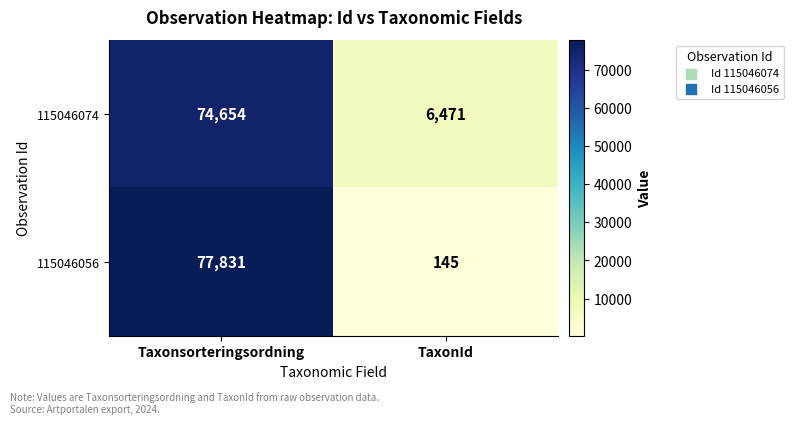

At which category does the chart reach its minimum across all series?

TaxonId